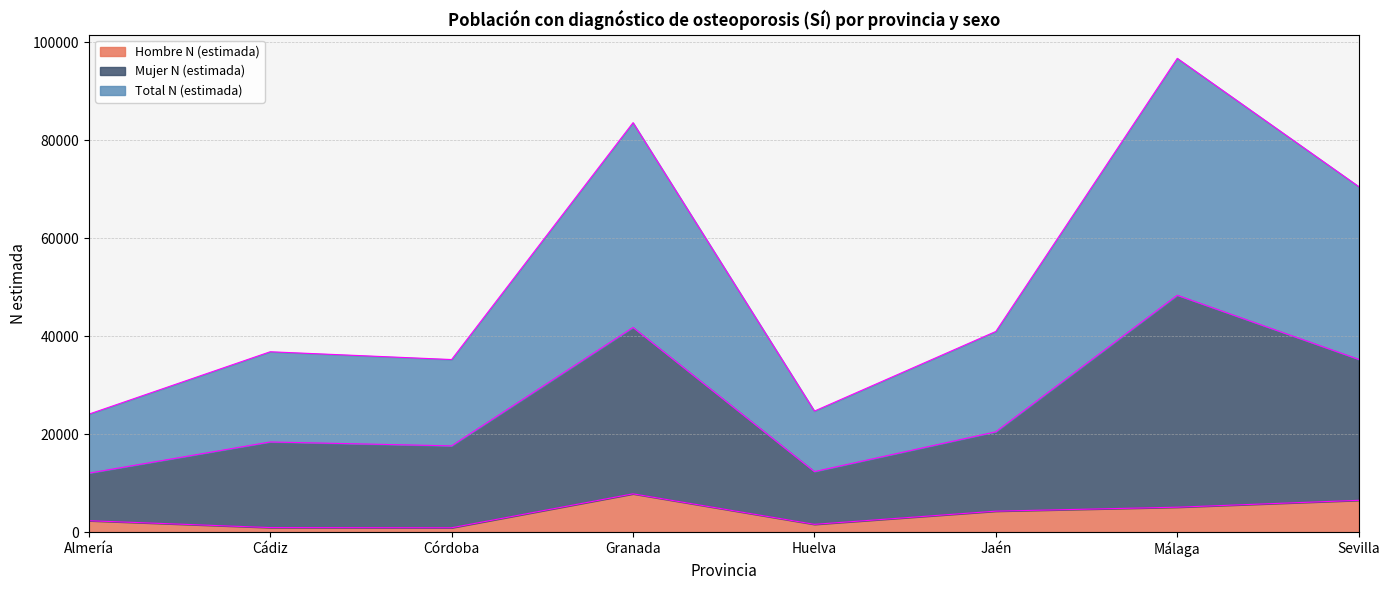

True or false: Hombre N (estimada) has more than 2 points higher than both neighbors.

False